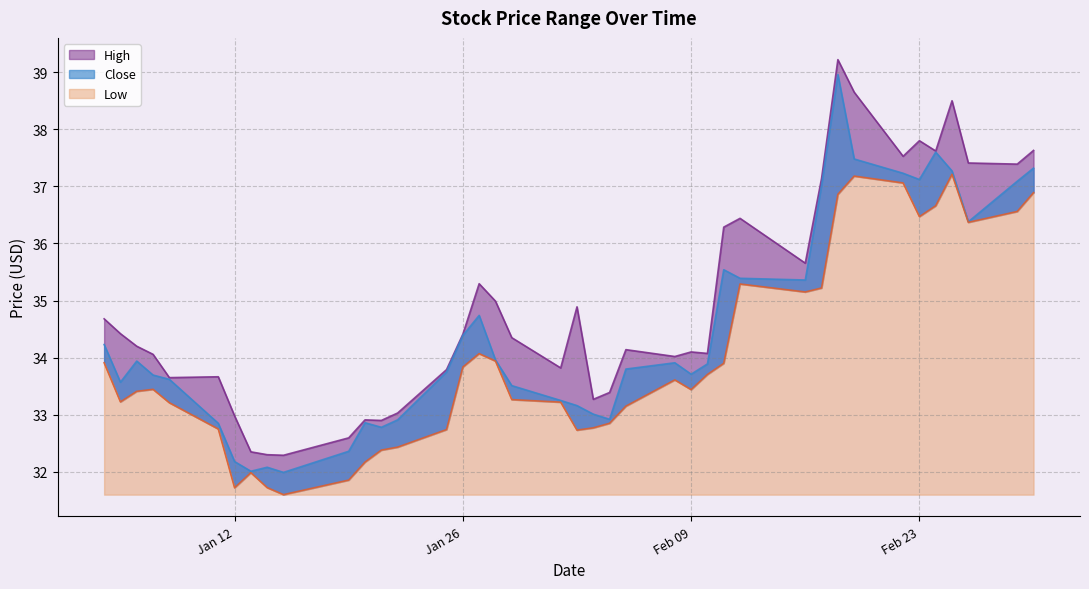

Which series has the largest total across all categories?

High